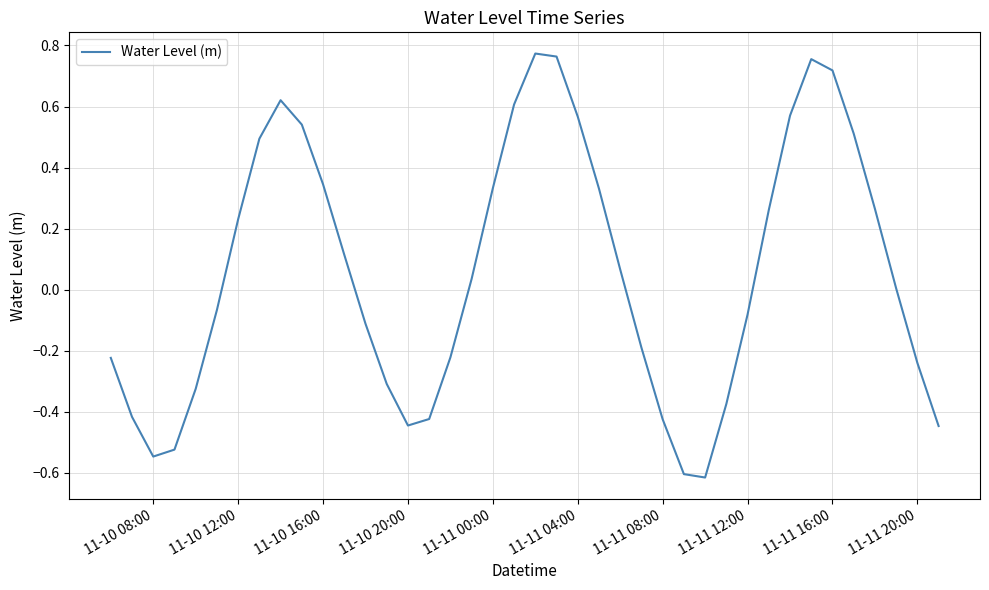

What is the minimum value shown in the chart?

-0.6